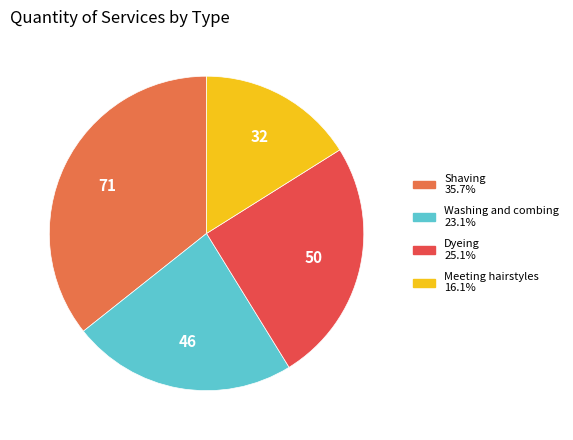

The Meeting hairstyles slice represents 16% of the pie. True or false?

True